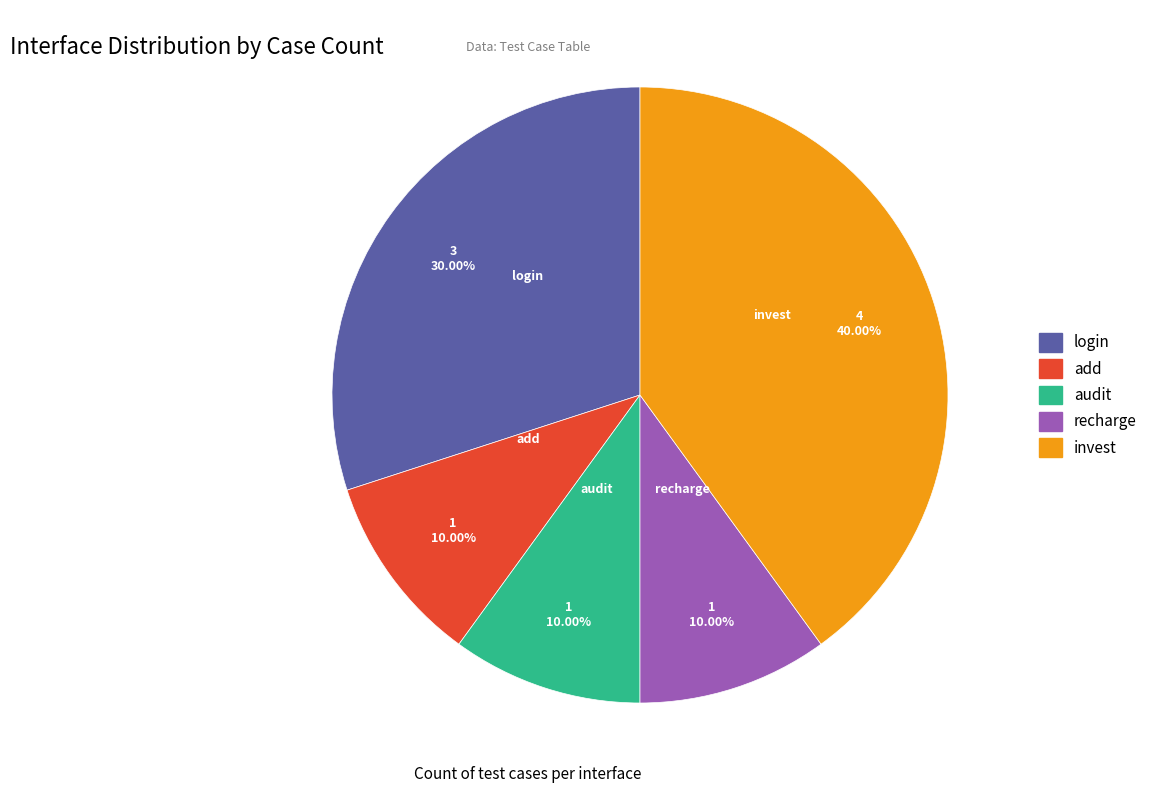

What is the ratio of the value at login to the value at audit?

3.0